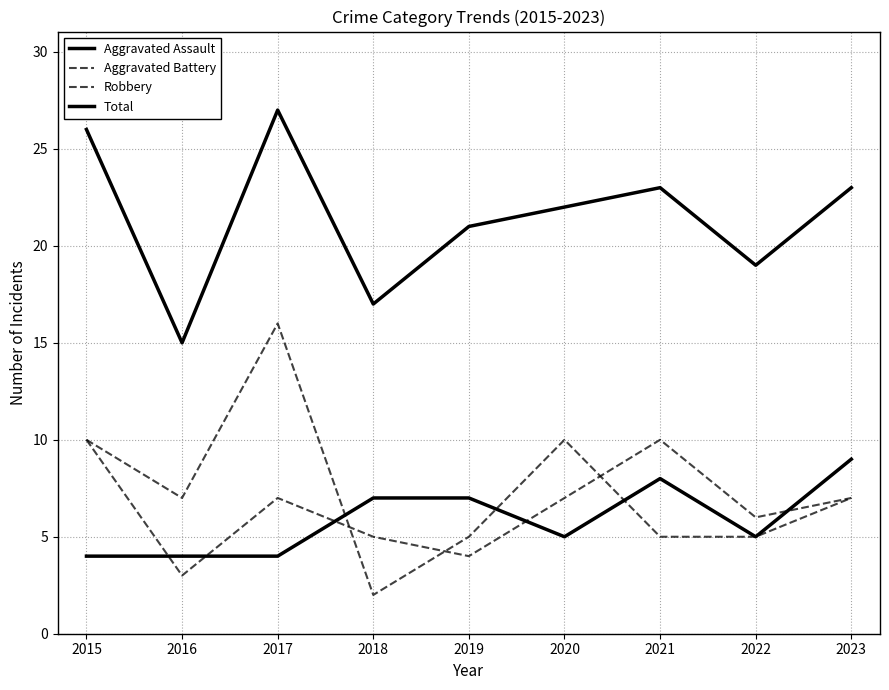

After their last crossing, which series has the higher values: Aggravated Battery or Aggravated Assault?

Aggravated Assault